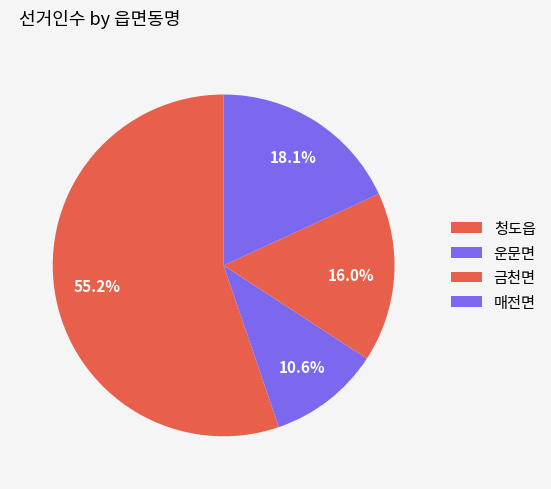

The 금천면 slice represents 29% of the pie. True or false?

False